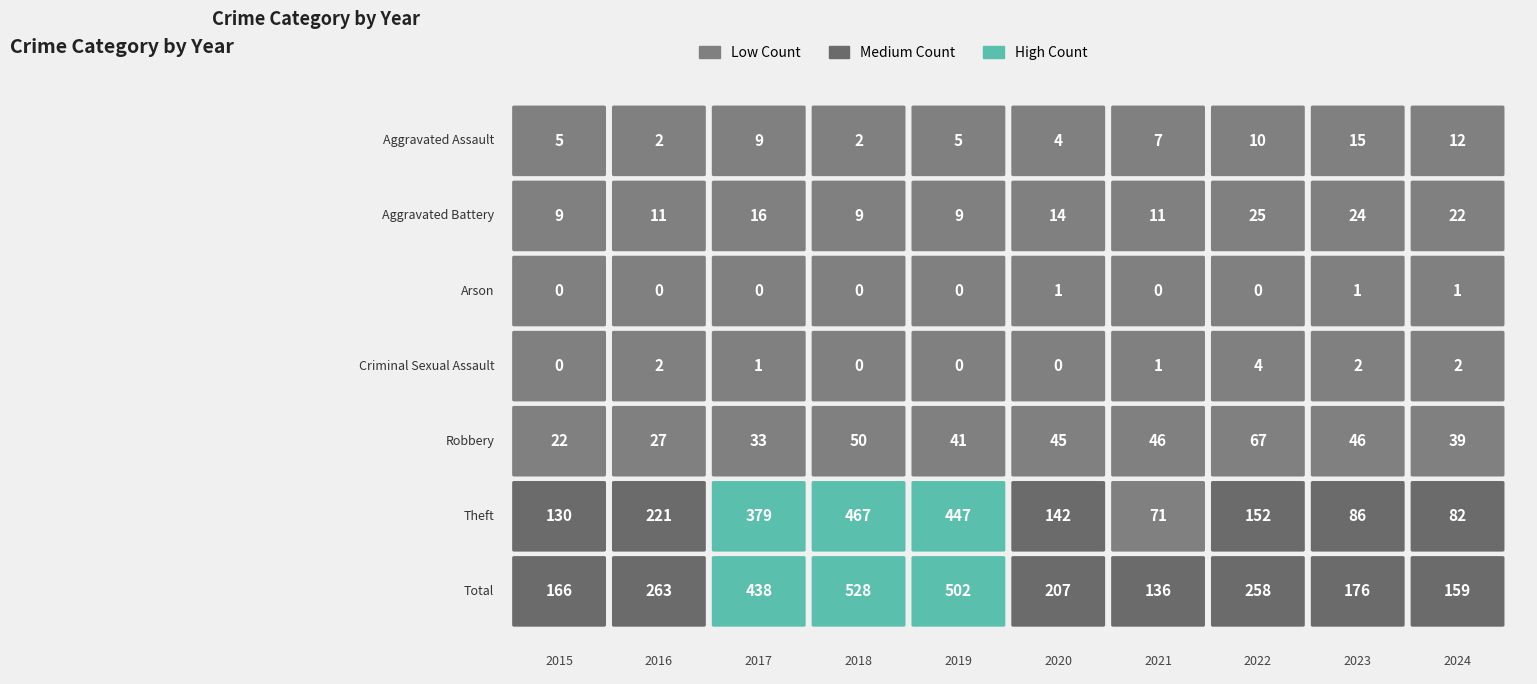

What is the difference between the highest and lowest values at 8?

175